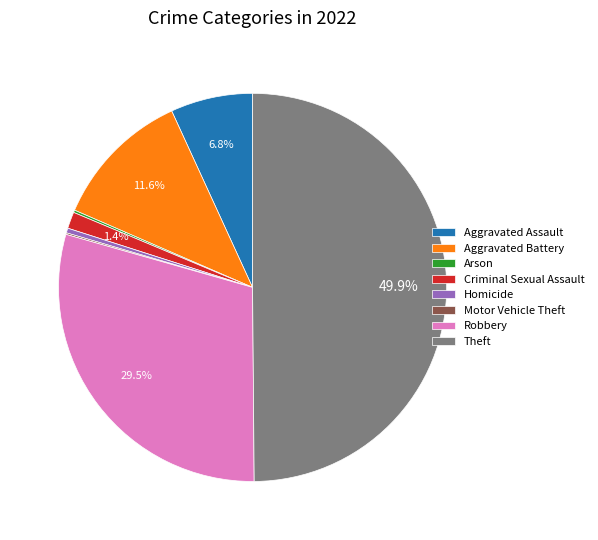

Which slice is the largest?

Theft